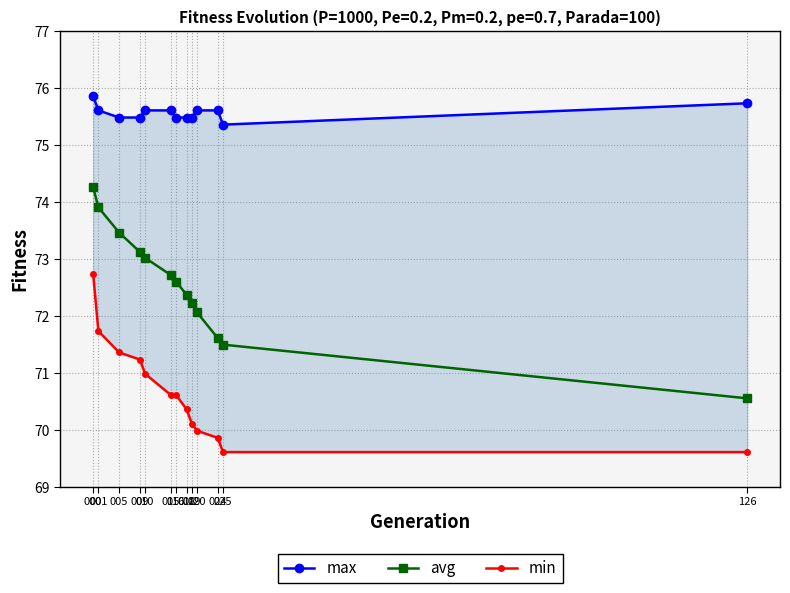

What is the value of the avg point at the 11th from the left?

71.6